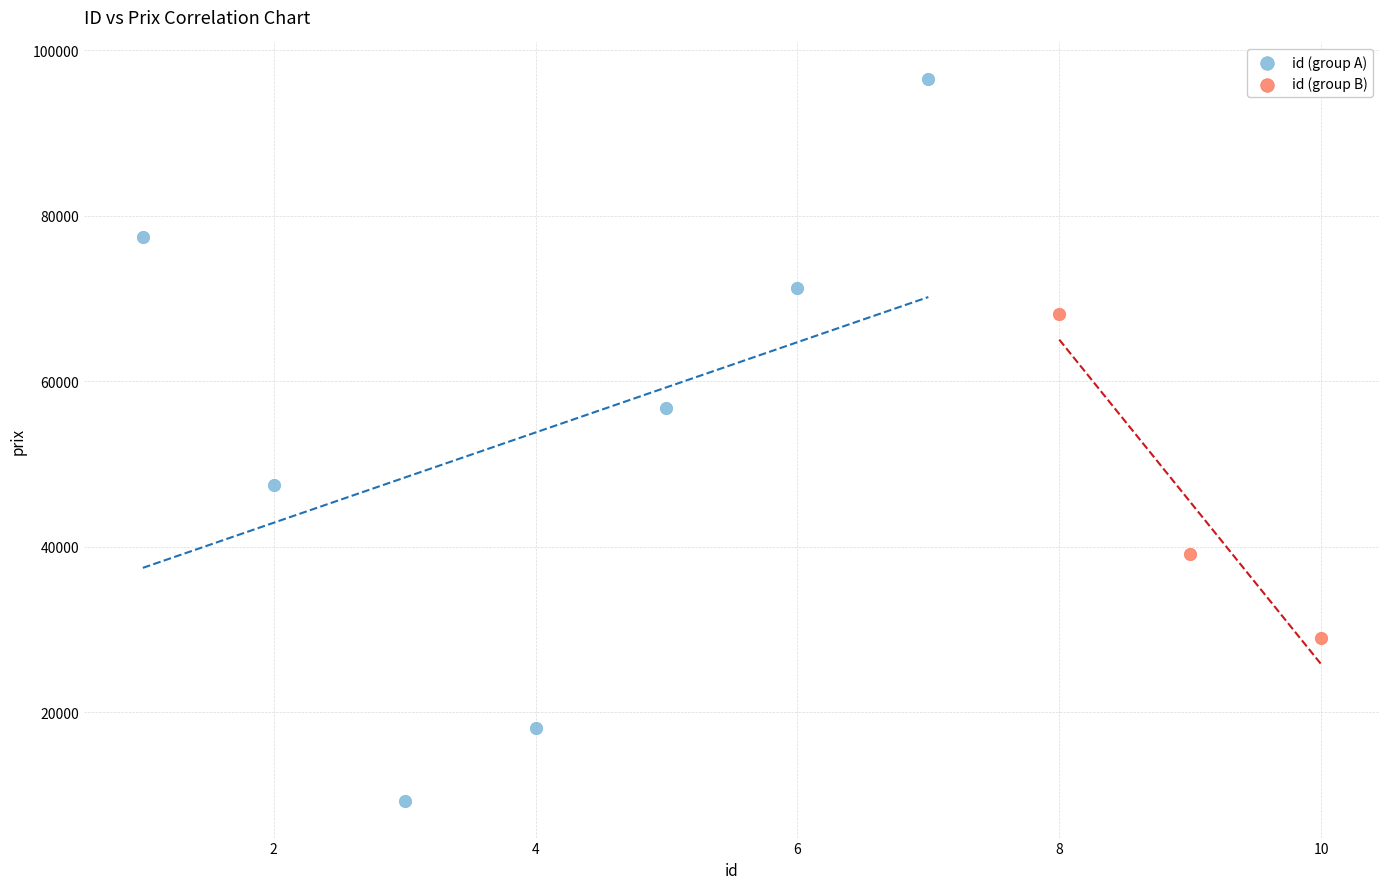

Which series has the widest spread of Y values?

id (group A)